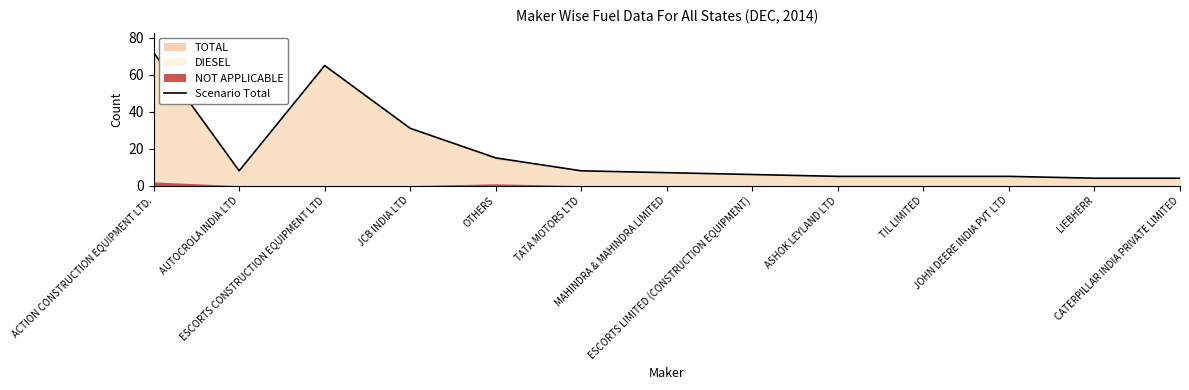

Count the number of categories in the chart.

13